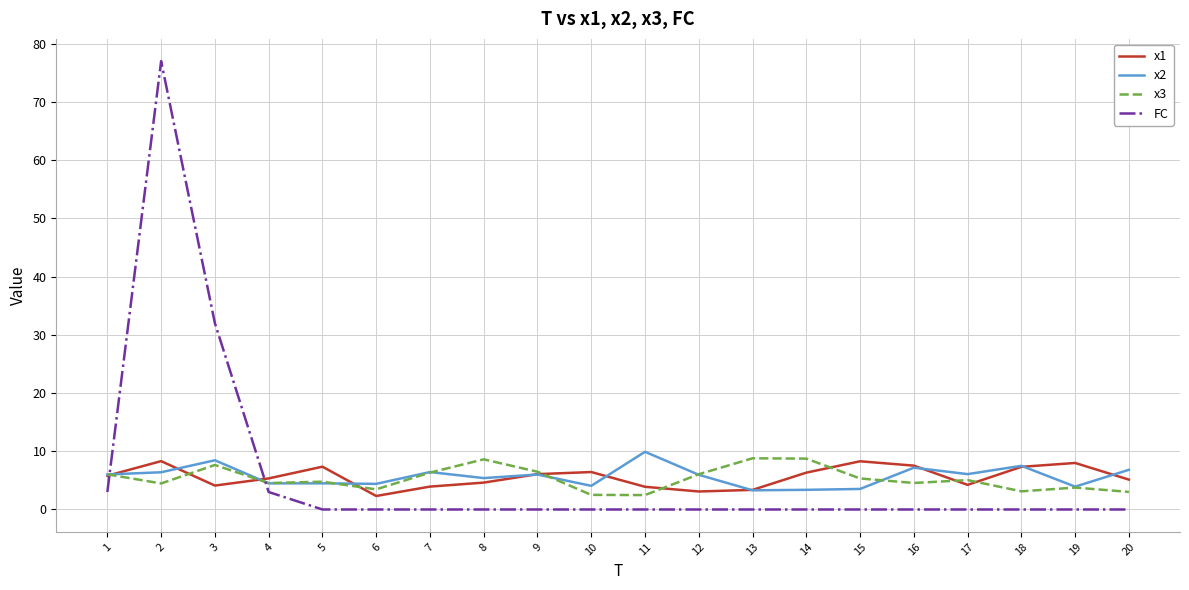

At which label is FC closest to 38?

3